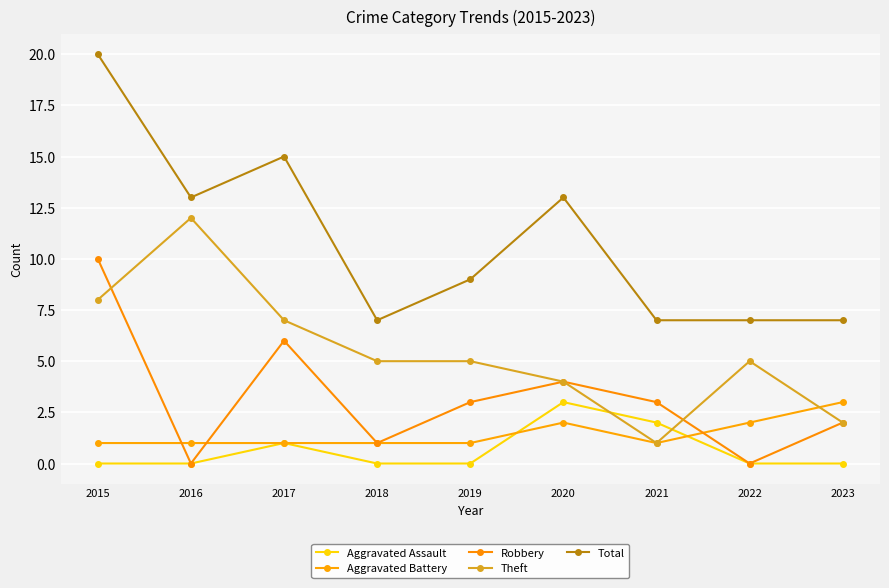

How many categories are shown in the chart?

9